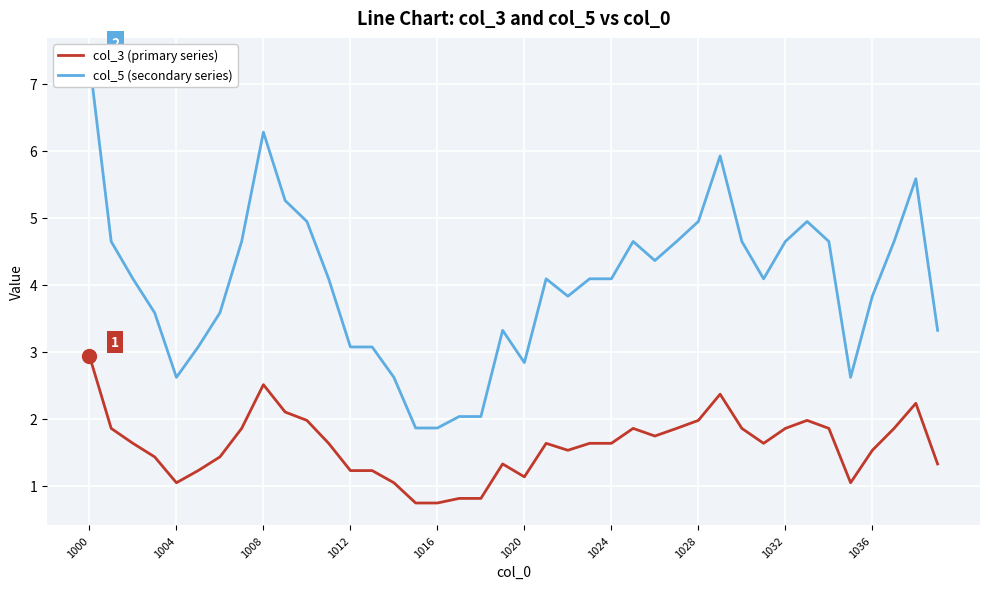

Is it true that col_3 (primary series) equals 4.9 at 1000?

False